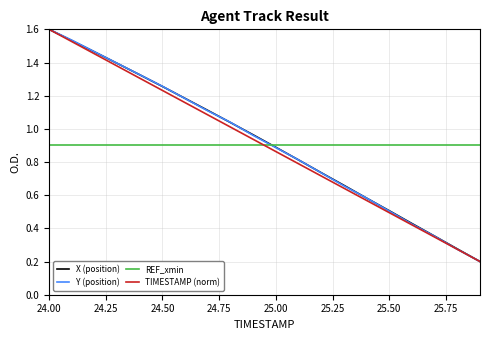

What is the highest value of the TIMESTAMP (norm) series?

1.6